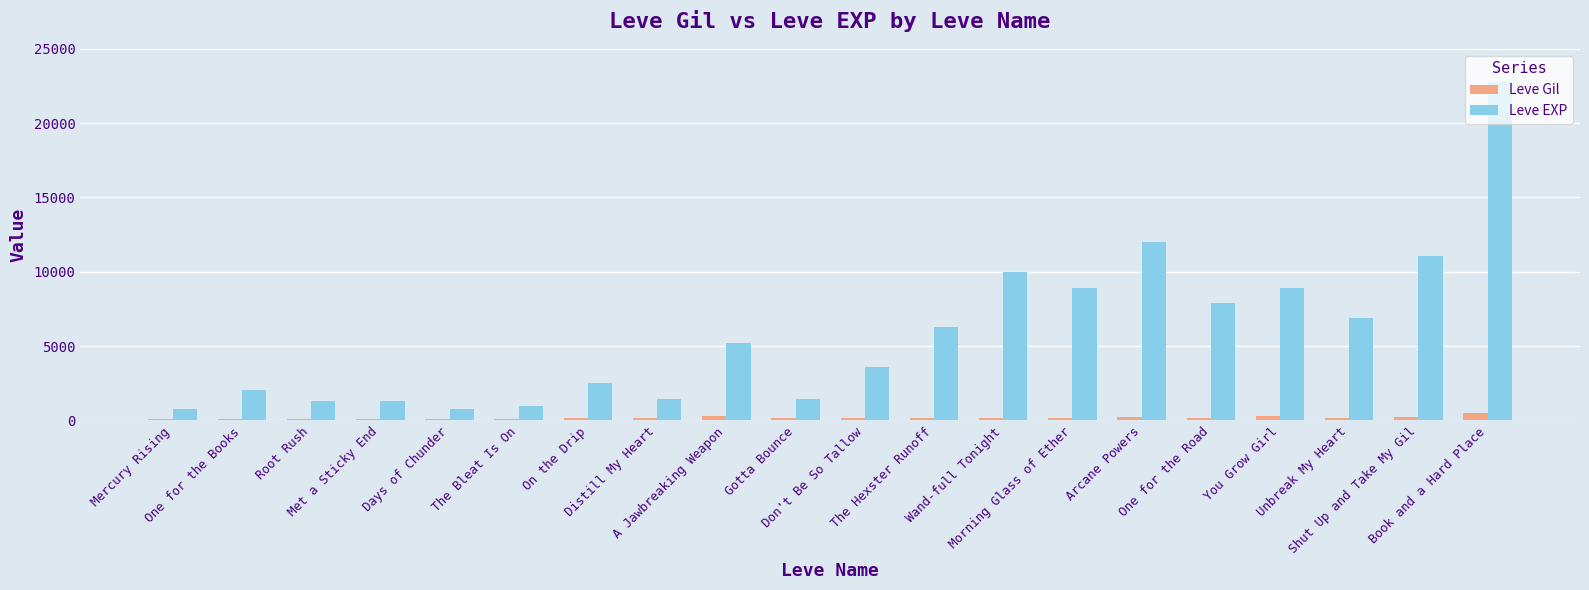

Which series has the largest total across all categories?

Leve EXP